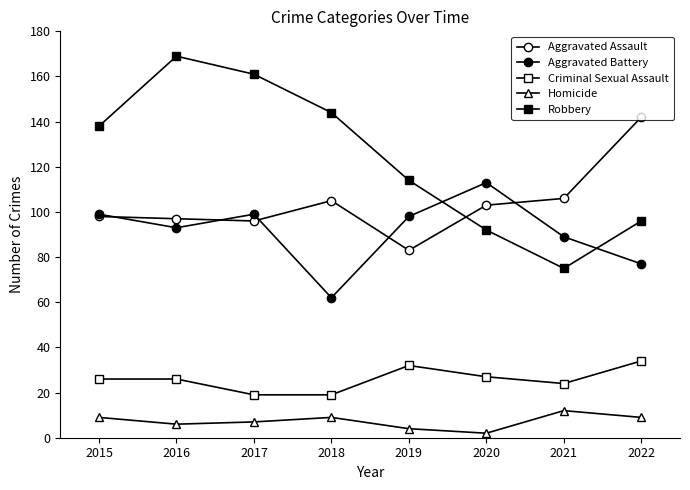

How many series are shown in this chart?

5